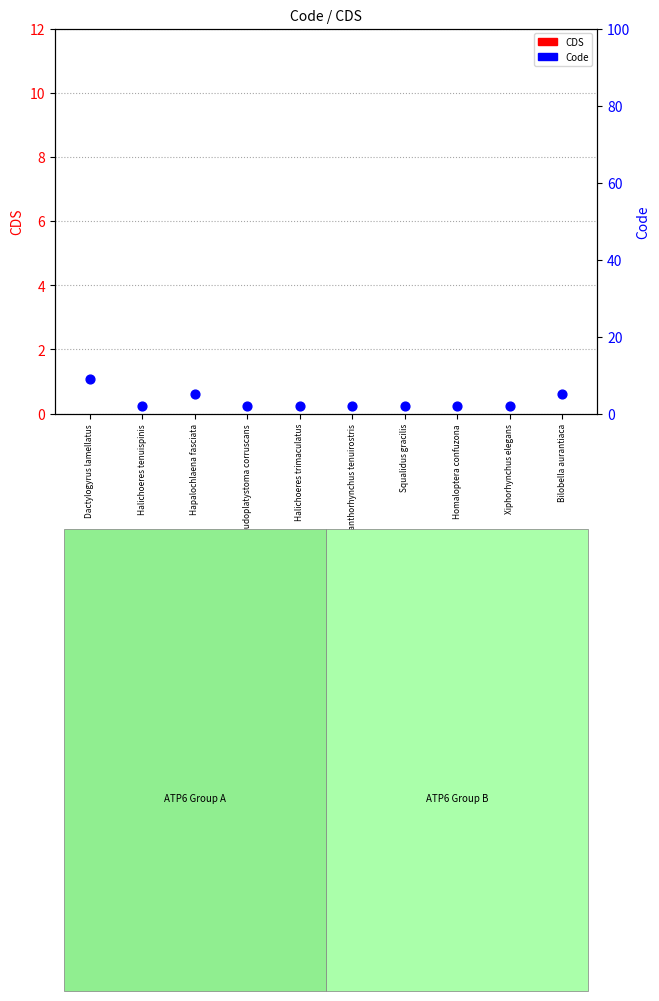

At which category is the sum across all series the highest?

Dactylogyrus lamellatus